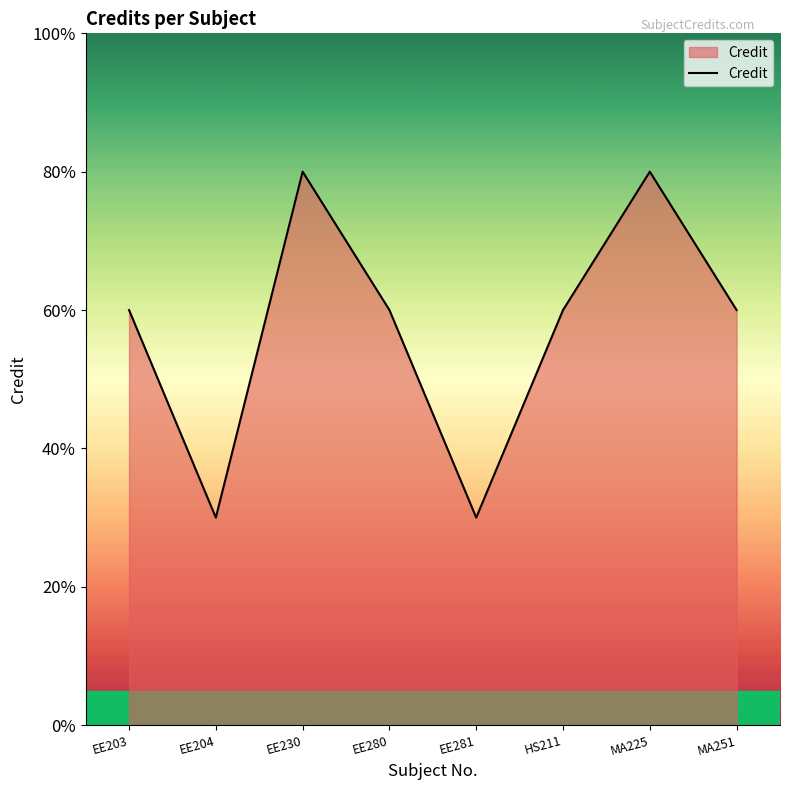

At which label does the data first exceed 6?

EE230